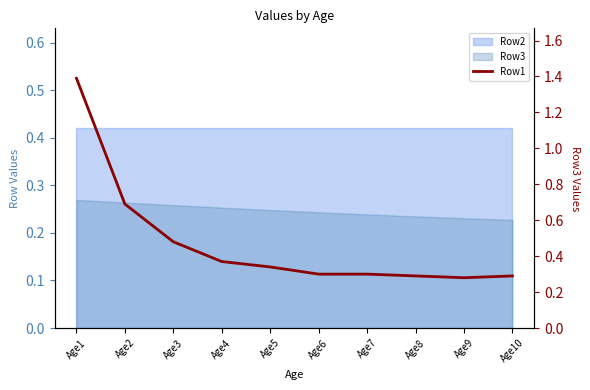

Does the chart have visible grid lines?

No